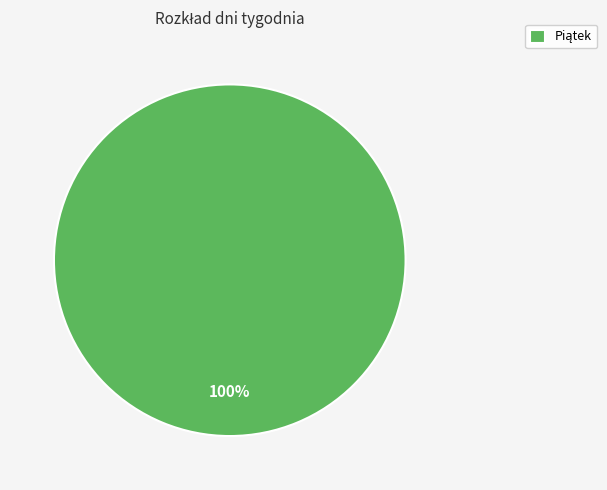

Does any single category account for the majority?

Yes